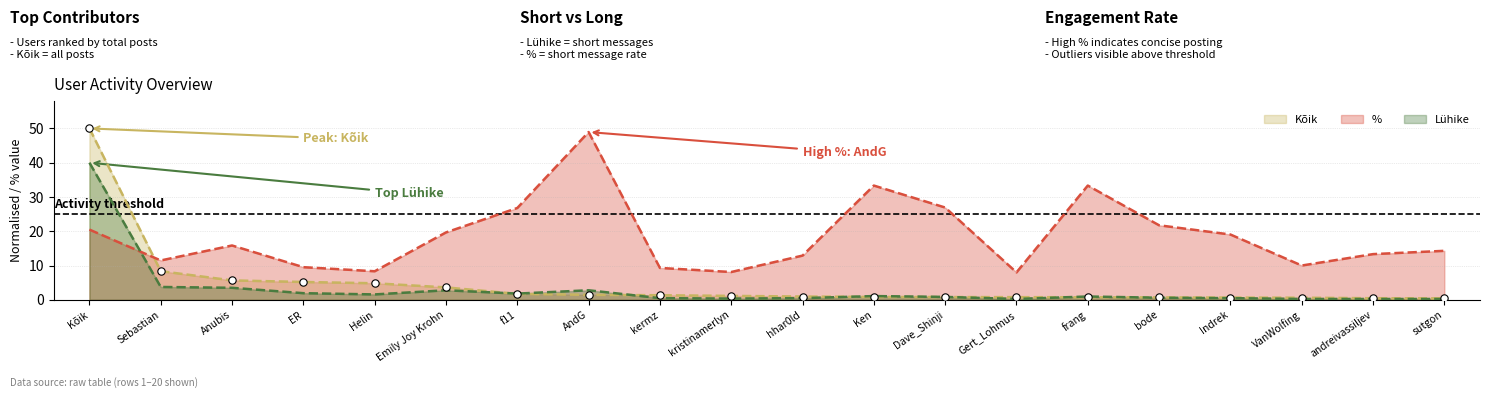

Which series reaches the minimum Y coordinate?

Lühike